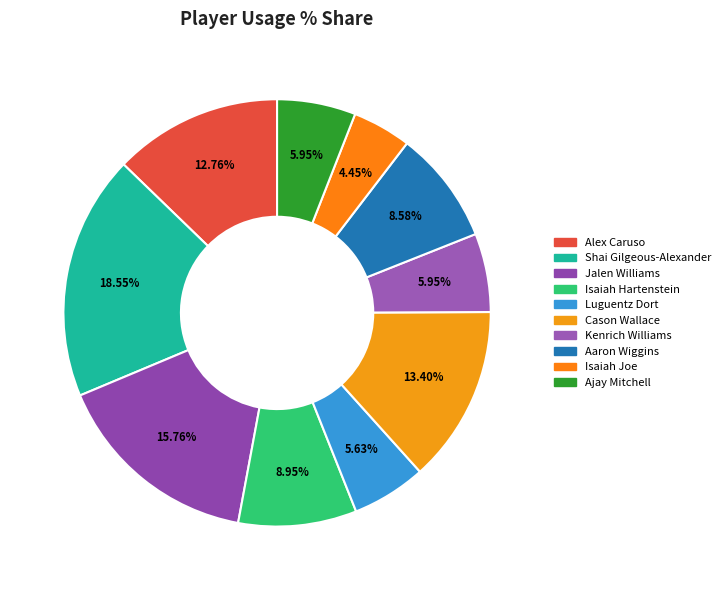

What portion of the pie excludes Alex Caruso?

87.2%